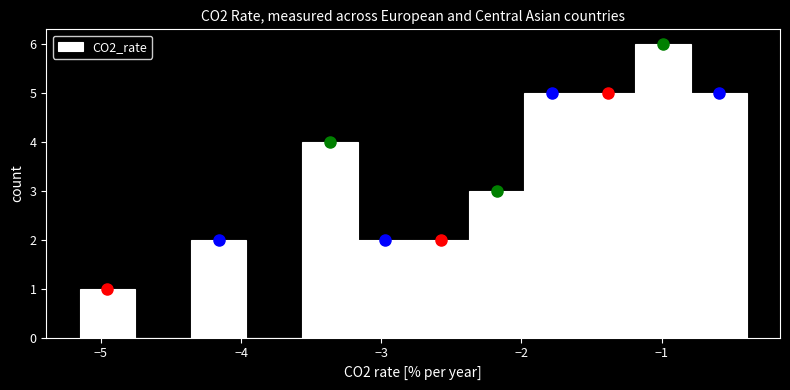

Around what value on the x-axis is the tallest bar? Give the approximate position of its centre, as read against the axis.

-1.0